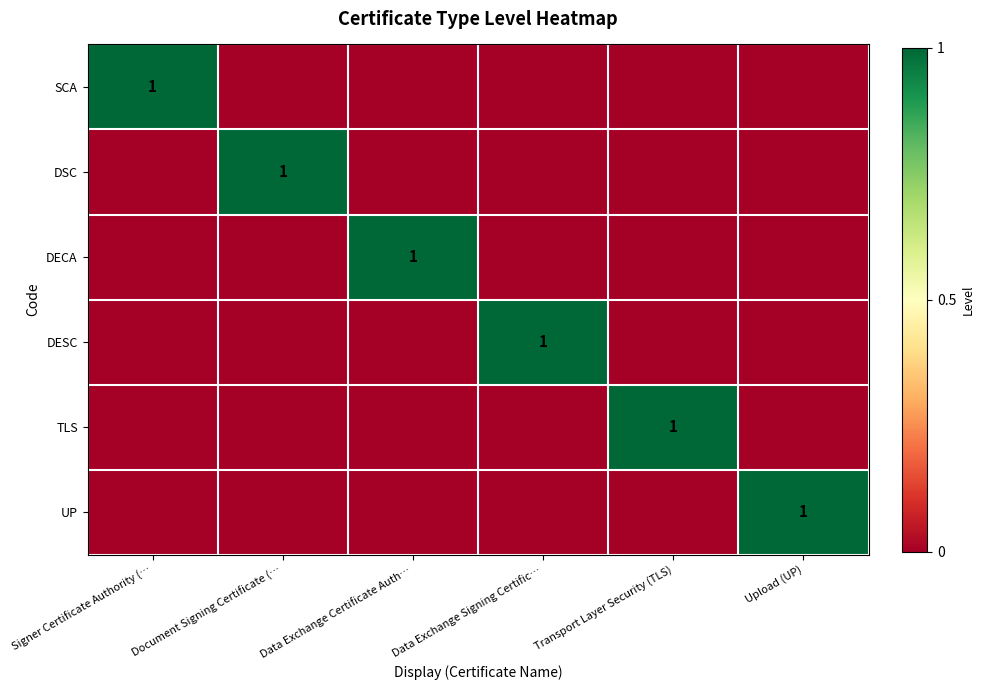

True or false: DSC has a value of 1 at Upload (UP).

False